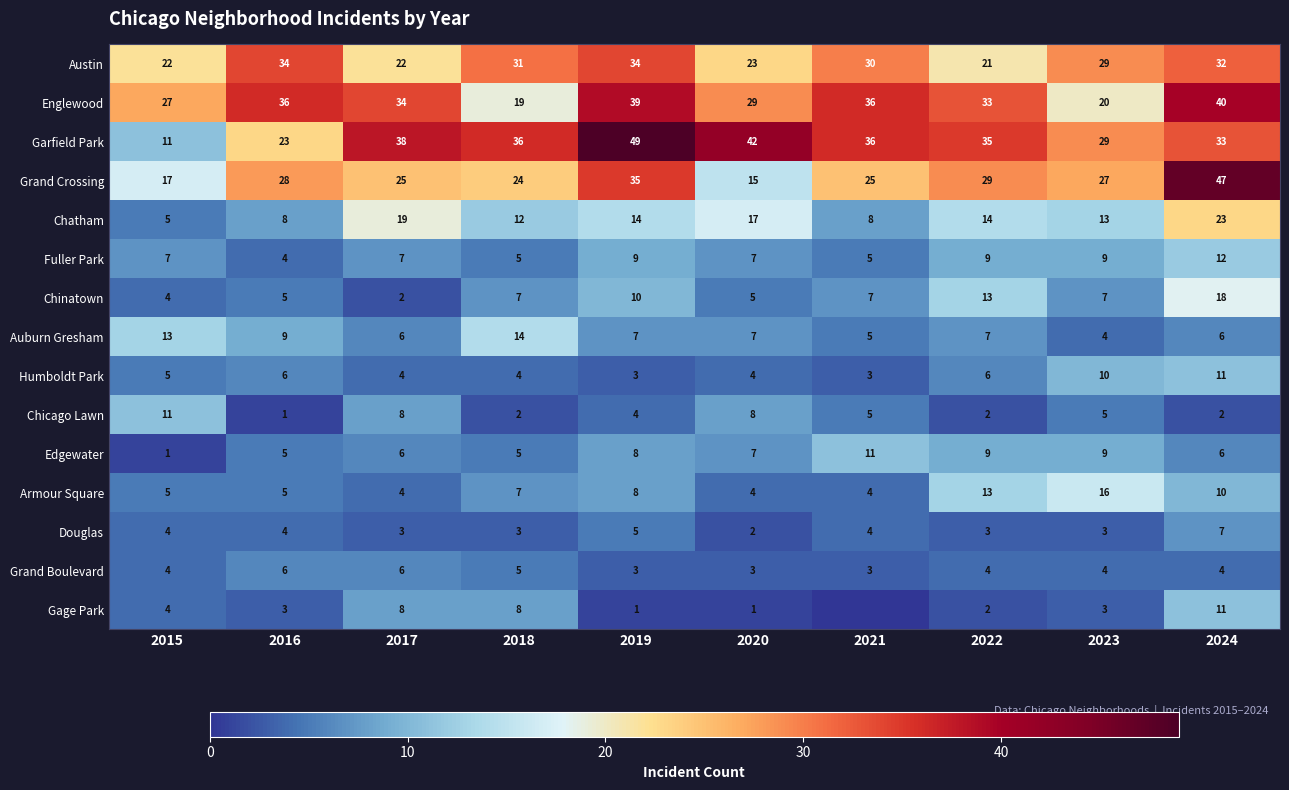

What is the approximate value of Austin at 2018, to the nearest 5?

30